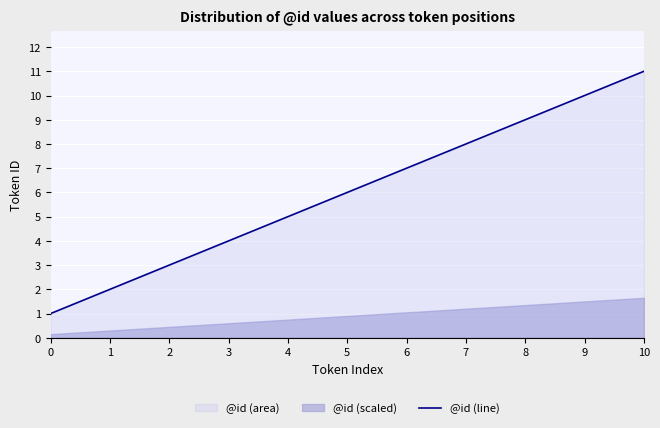

Reading right to left, extract all data points from this chart.

10=11	9=10	8=9	7=8	6=7	5=6	4=5	3=4	2=3	1=2	0=1